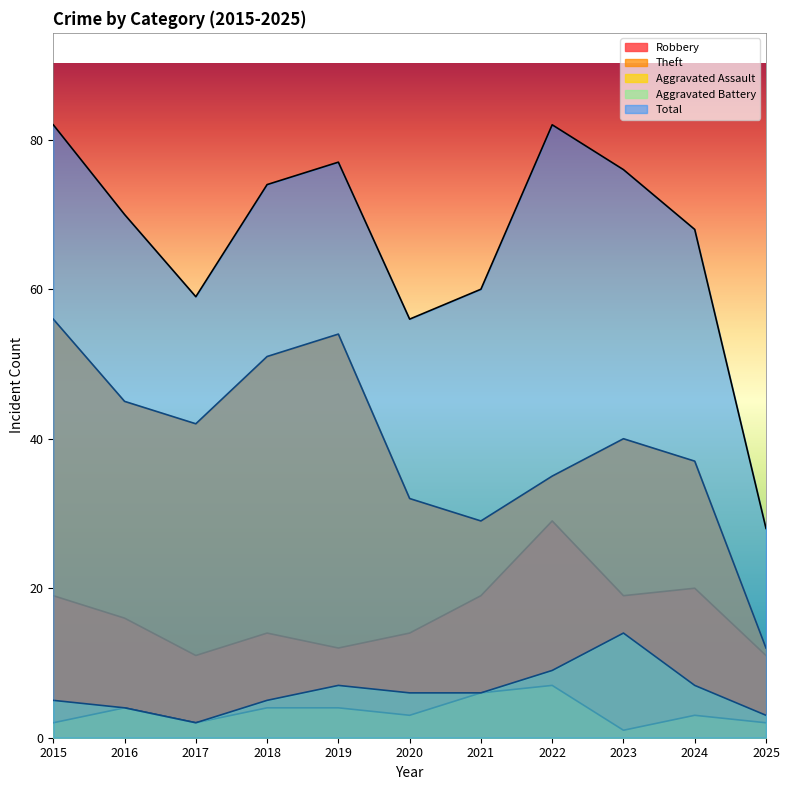

What are all the series names shown in the legend?

Robbery, Theft, Aggravated Assault, Aggravated Battery, Total